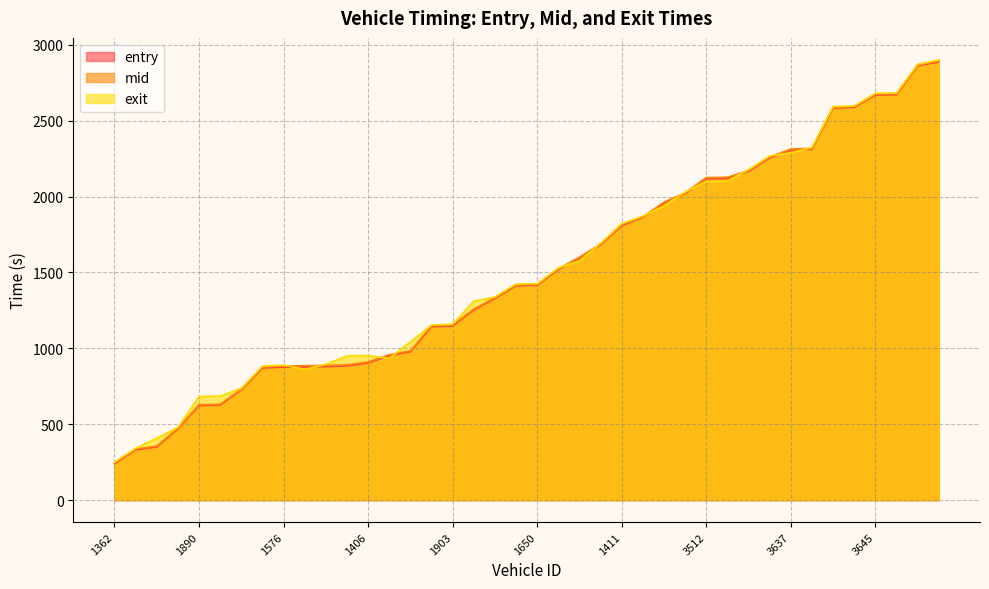

Reading left to right, what are all the values shown in this chart?

entry: 1362=239.6	1897=331.3	1575=350.6	1254=469.3	1890=624.1	1644=625.8	1391=726.5	1891=871.3	1576=876.5	1562=878.4	1410=880.3	1909=884.1	1406=904.3	1528=951.9	1407=977.8	1535=1142.7	1903=1147.3	1546=1253.6	1377=1328.9	1510=1412.4	1650=1415.4	1638=1519.4	1904=1595.3	1526=1682.8	1411=1808.8	1574=1863.3	1894=1957.4	3226=2019.9	3512=2119.9	3916=2121.9	3253=2166.9	3251=2254.7	3637=2308.4	3643=2312.1	3394=2583.4	3403=2588.2	3645=2669.6	3516=2671.3	3406=2861.8	3255=2887.9
mid: 1362=245.3	1897=336.6	1575=356.2	1254=474.1	1890=629.4	1644=631.3	1391=731.0	1891=877.4	1576=883.4	1562=885.5	1410=887.4	1909=891.1	1406=910.4	1528=958.2	1407=983.4	1535=1148.5	1903=1153.5	1546=1259.2	1377=1334.2	1510=1418.5	1650=1420.5	1638=1524.5	1904=1601.3	1526=1688.1	1411=1815.1	1574=1867.4	1894=1963.3	3226=2025.1	3512=2125.6	3916=2127.3	3253=2172.1	3251=2261.1	3637=2313.5	3643=2318.2	3394=2588.6	3403=2593.1	3645=2675.3	3516=2677.1	3406=2866.6	3255=2894.1
exit: 1362=250.7	1897=341.7	1575=408.9	1254=479.8	1890=683.1	1644=685.5	1391=736.7	1891=883.1	1576=890.0	1562=861.9	1410=894.9	1909=950.9	1406=952.8	1528=934.0	1407=1042.8	1535=1153.9	1903=1159.2	1546=1311.0	1377=1339.2	1510=1424.1	1650=1426.0	1638=1530.5	1904=1577.0	1526=1693.3	1411=1821.8	1574=1871.7	1894=1938.7	3226=2030.2	3512=2100.9	3916=2102.7	3253=2178.3	3251=2267.8	3637=2288.3	3643=2323.8	3394=2593.4	3403=2597.9	3645=2680.8	3516=2682.6	3406=2871.9	3255=2900.8